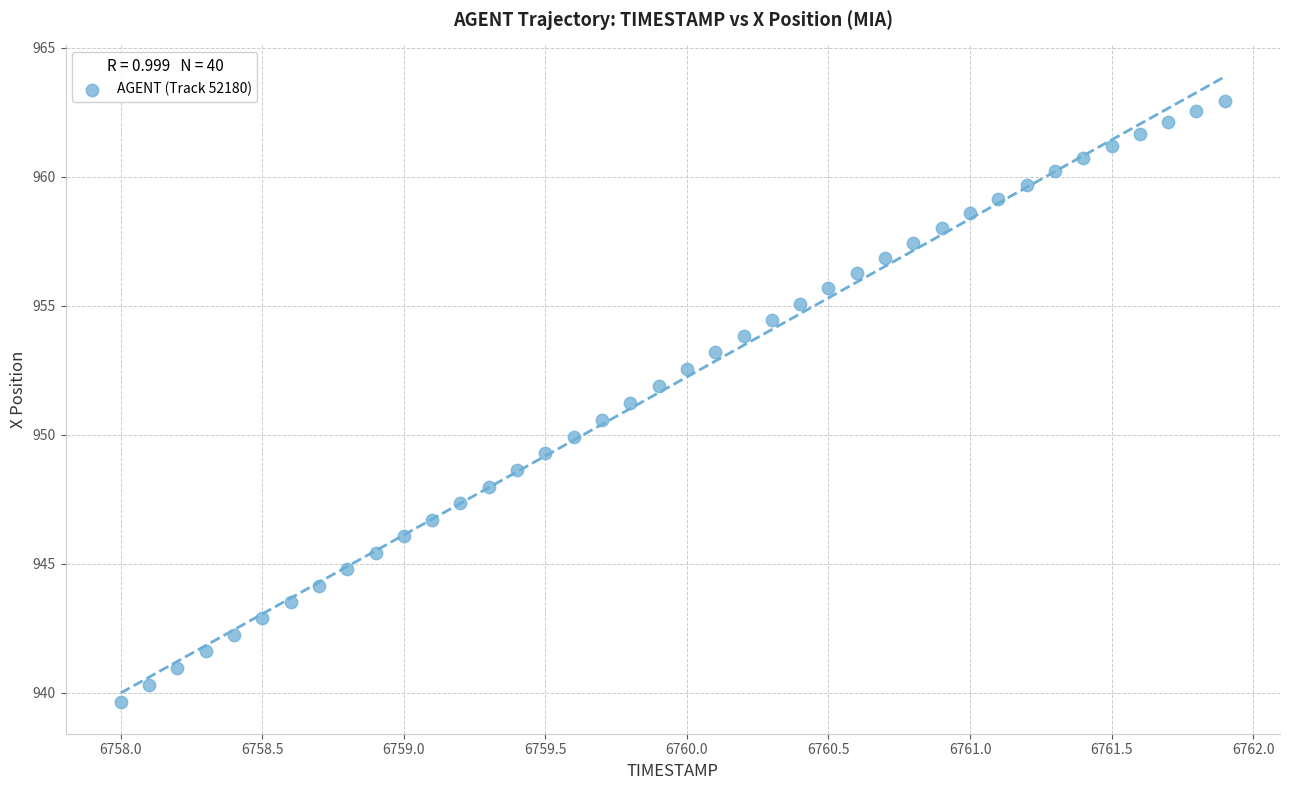

What is the range of X values (max minus min)?

3.9